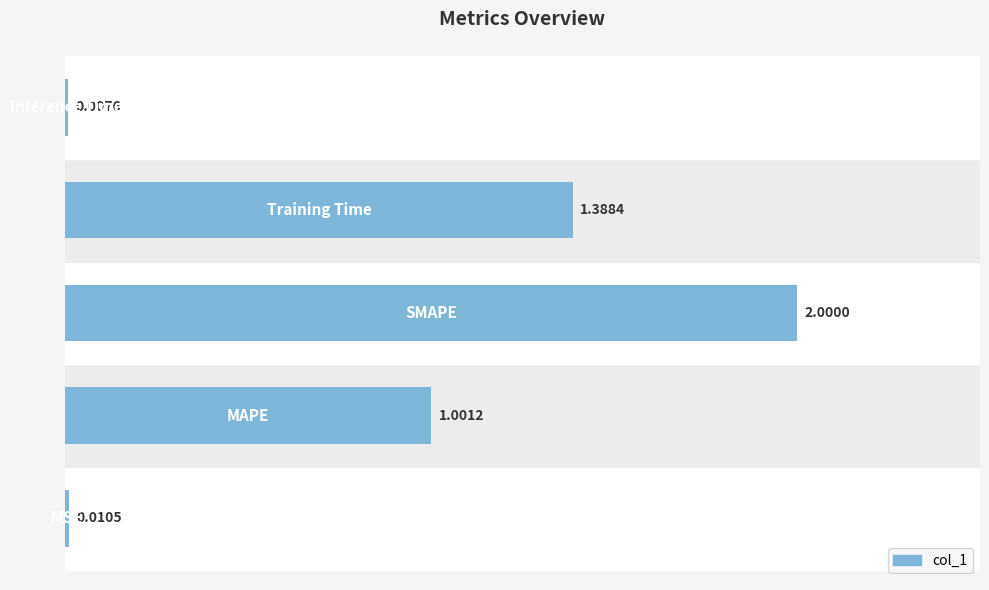

What is the difference between the maximum and minimum values?

2.0